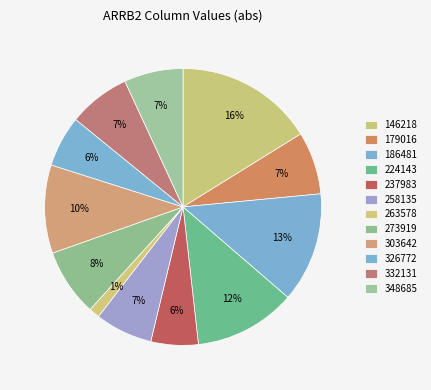

How many segments does this pie chart have?

12